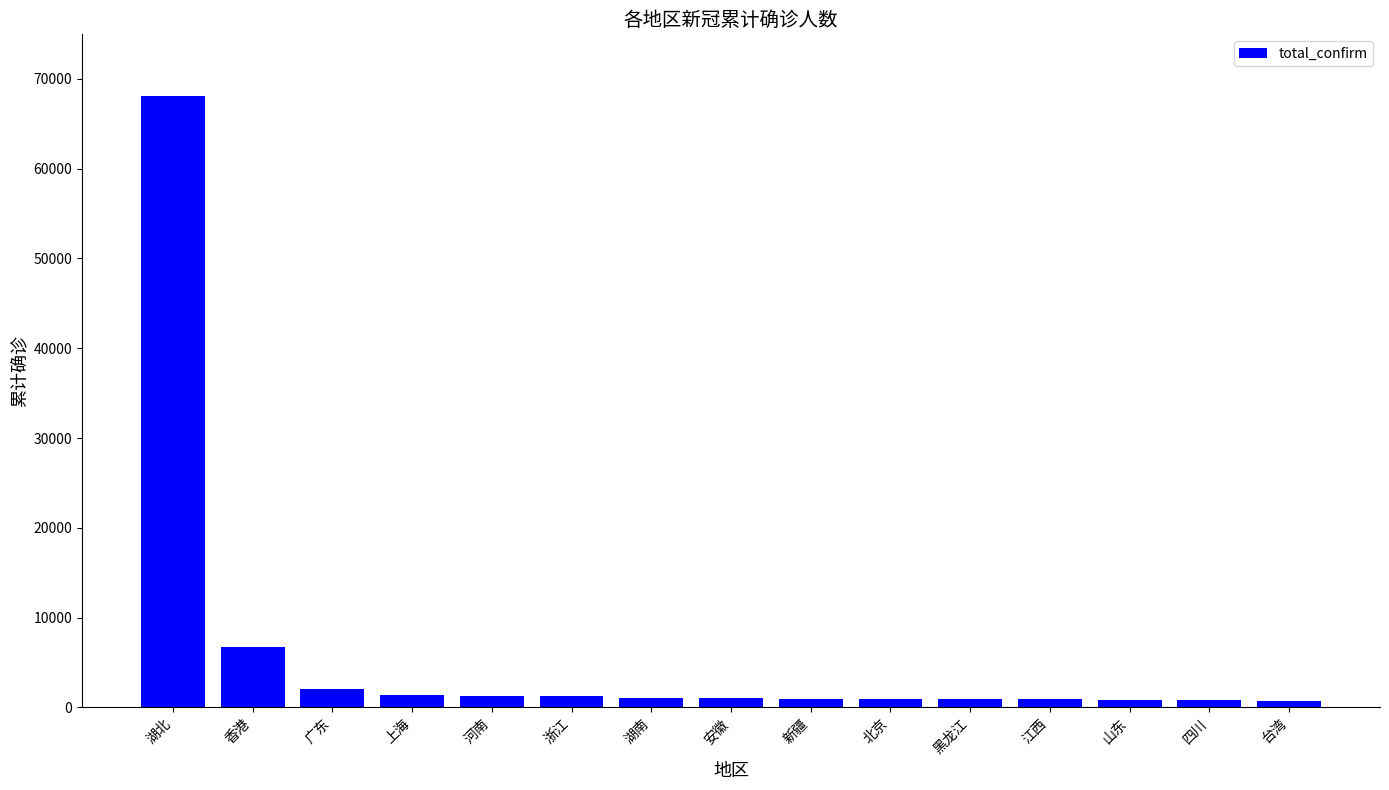

At which label is the value closest to 34419?

香港